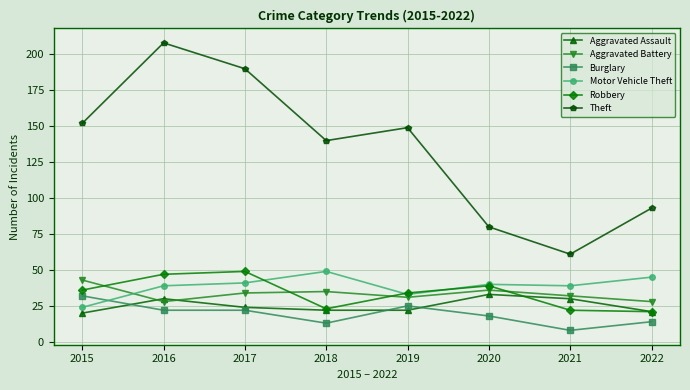

How many interior local peaks does the Robbery series have?

2